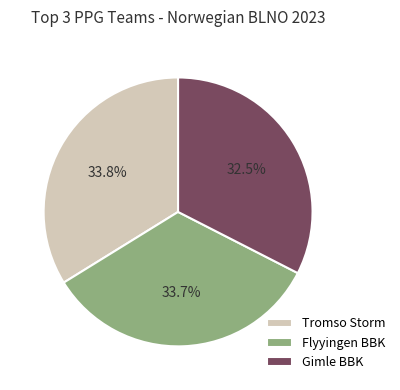

To the nearest percent, what is the difference between the largest and smallest slice percentages?

1%